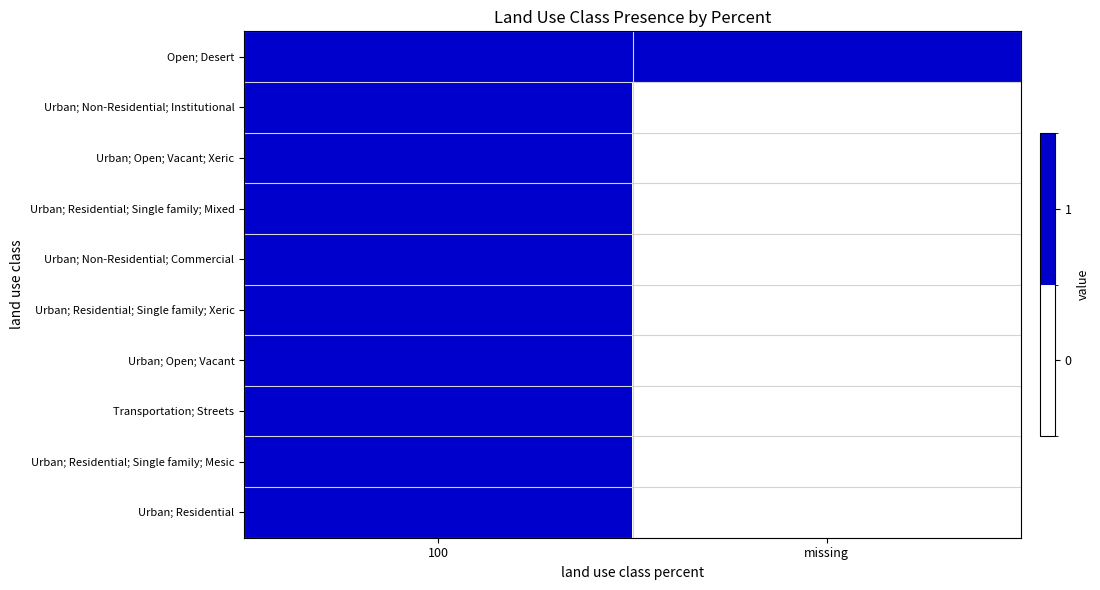

At how many categories does at least one series exceed 0?

2